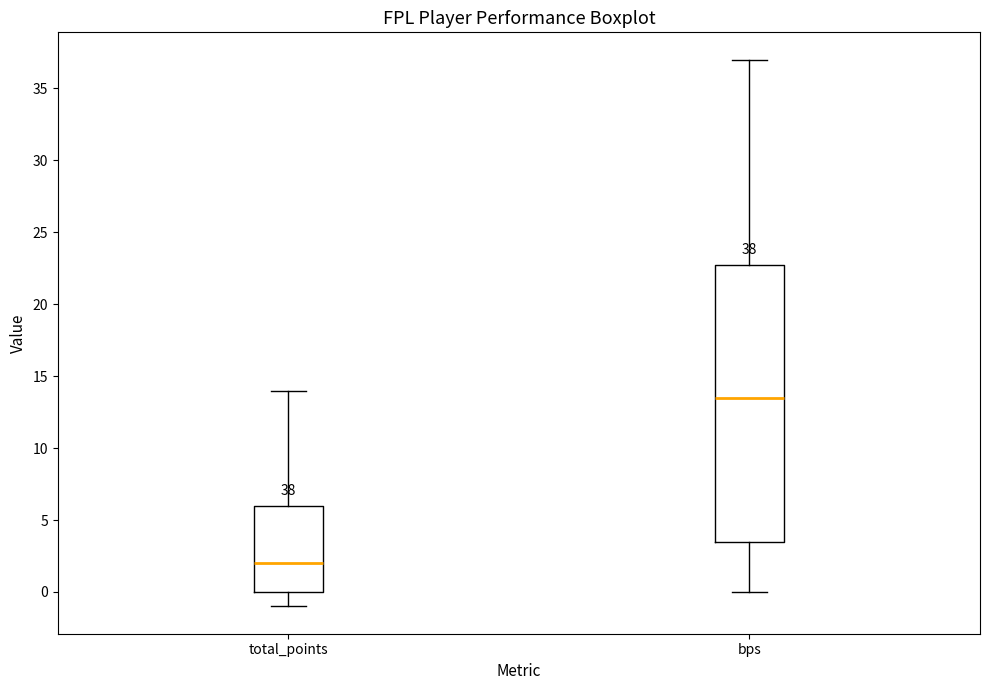

Which box is the tallest, from its lower edge to its upper edge?

bps